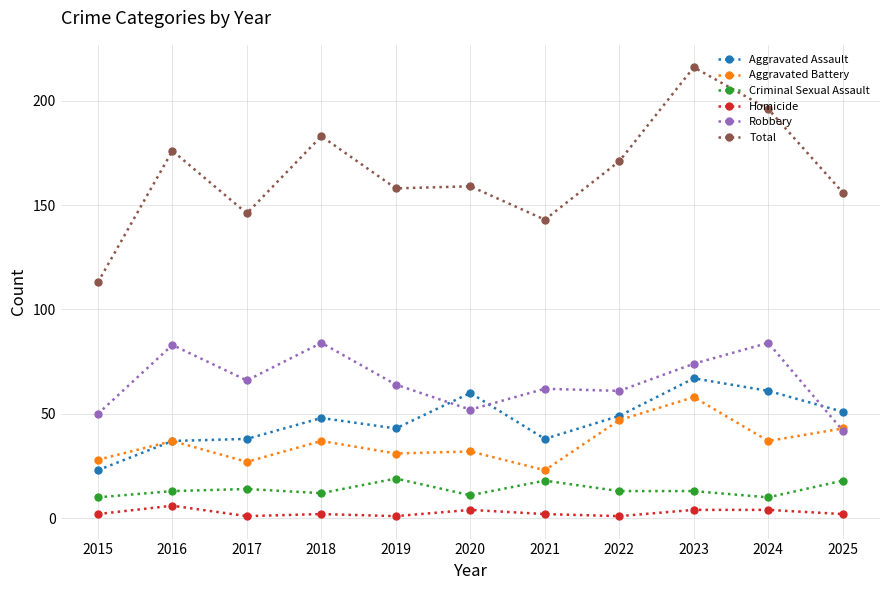

Is the value of Aggravated Assault at 2019 greater than the value of Homicide at 2015?

Yes